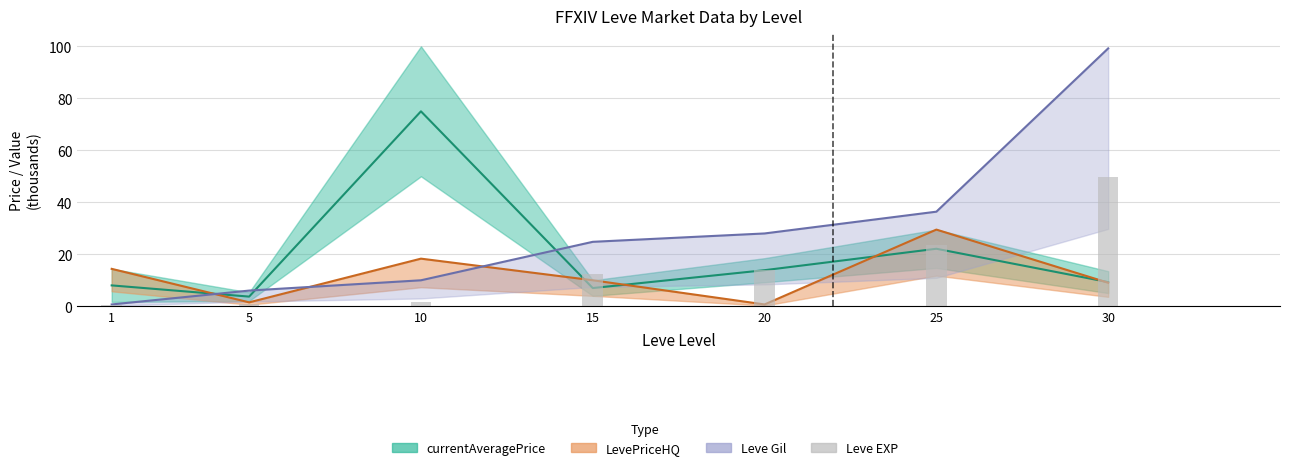

List the series in order of their overall mean, lowest first.

LevePriceHQ mid, Leve EXP (scaled), currentAveragePrice mid, Leve Gil mid